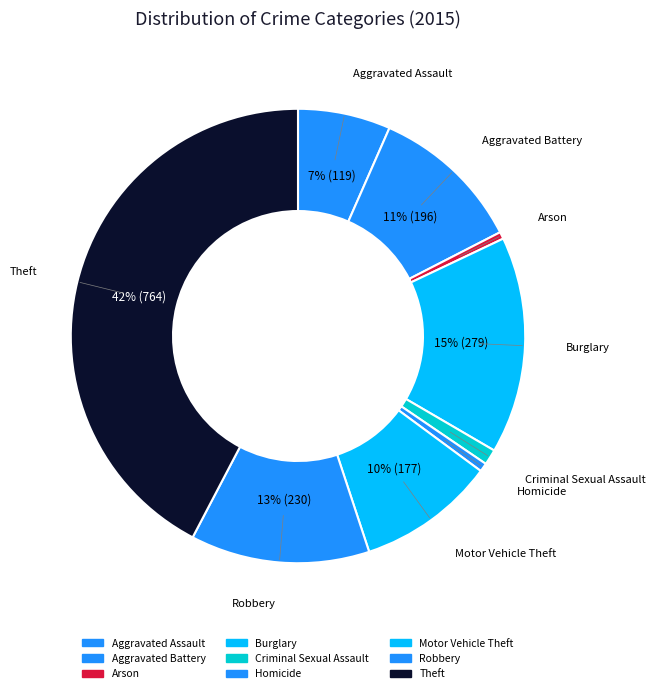

To the nearest percent, what is the average slice percentage?

11%